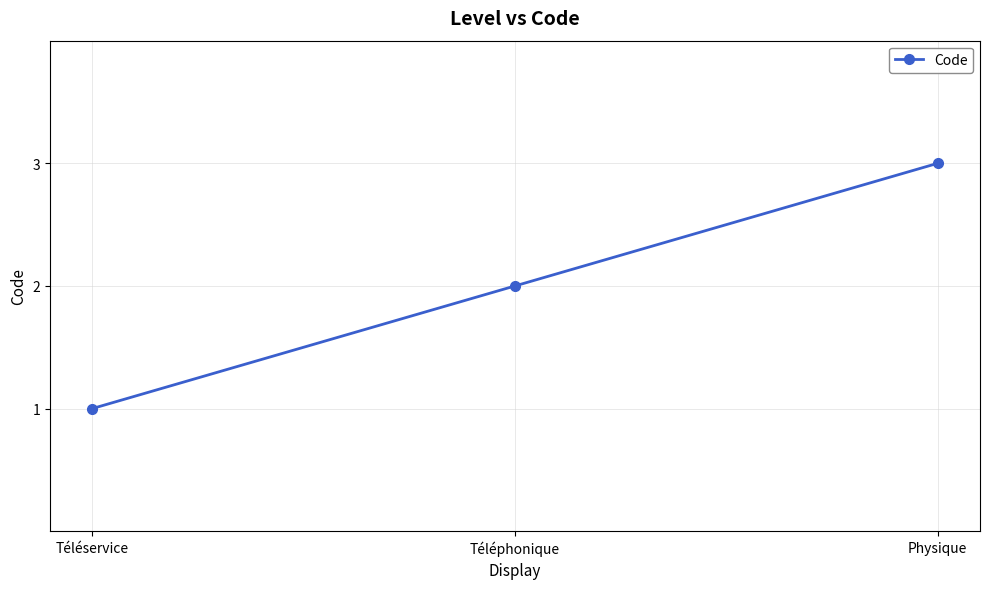

Approximately how many times larger is the value at Téléservice compared to Téléphonique?

0.5